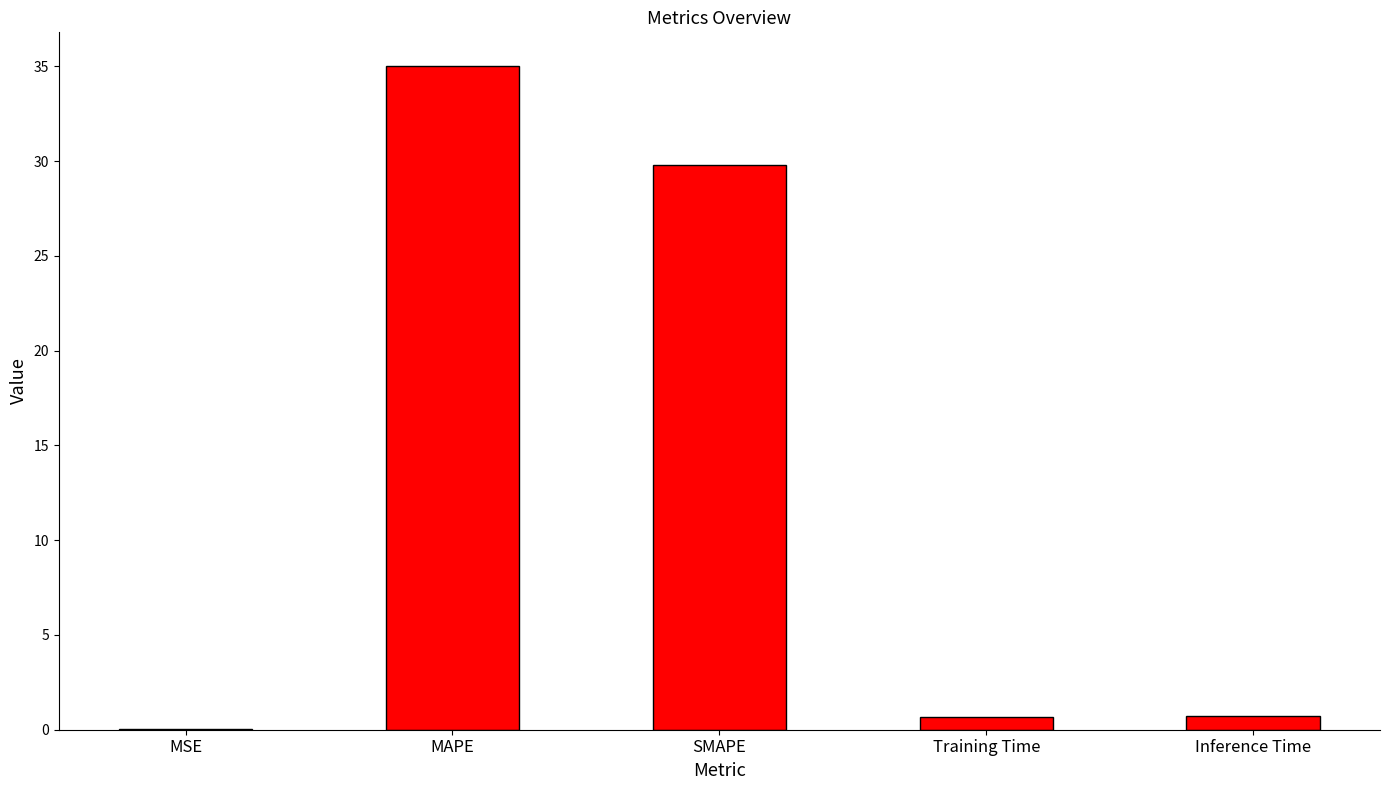

Which category has the highest value across all series?

MAPE